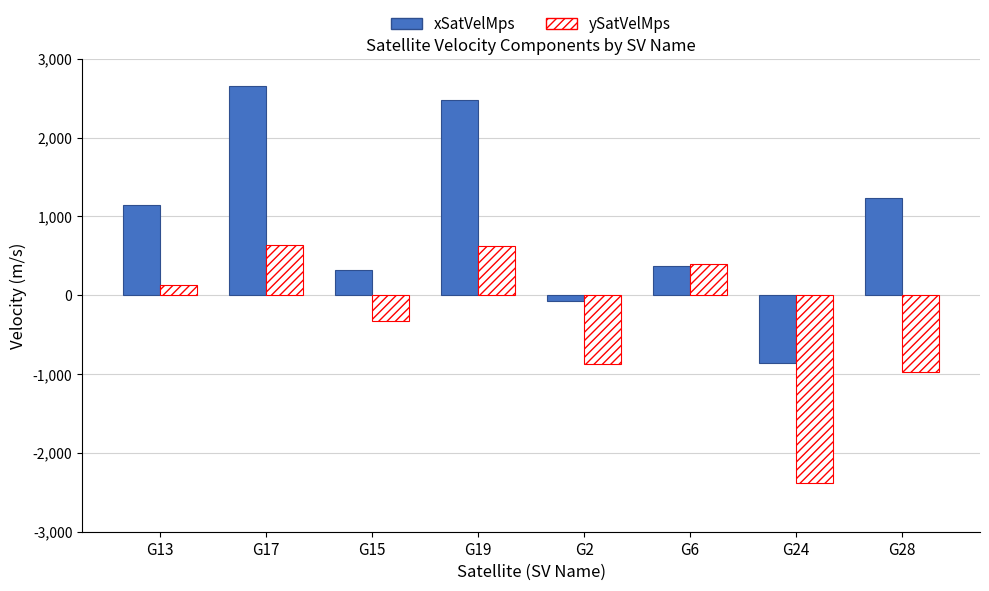

The value of ySatVelMps at G17 is 871.8. True or false?

False